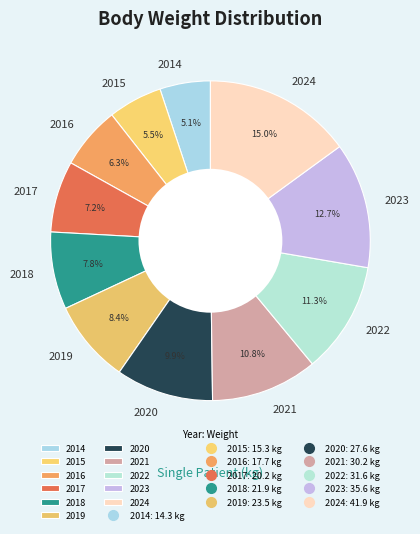

Is it true that 2014 is 5% of the pie?

True